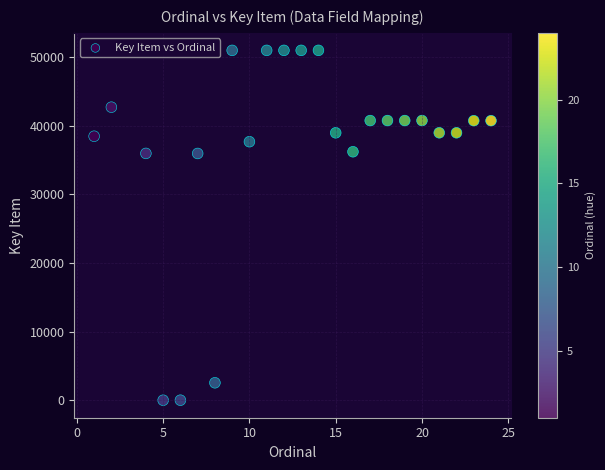

What is the range of Y values (max minus min)?

51005